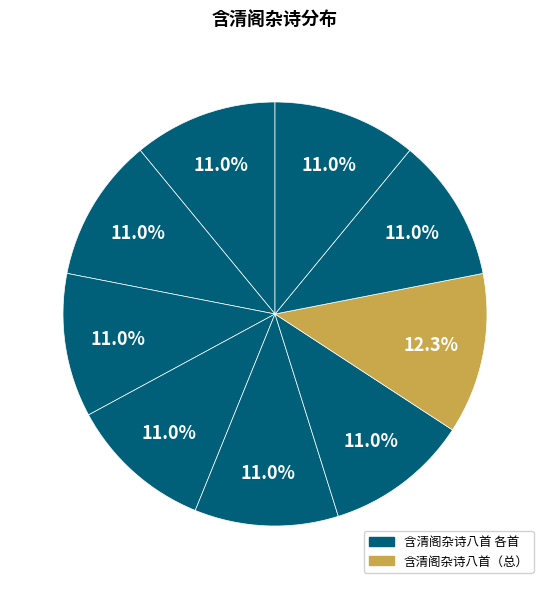

How many slices are in this pie chart?

9